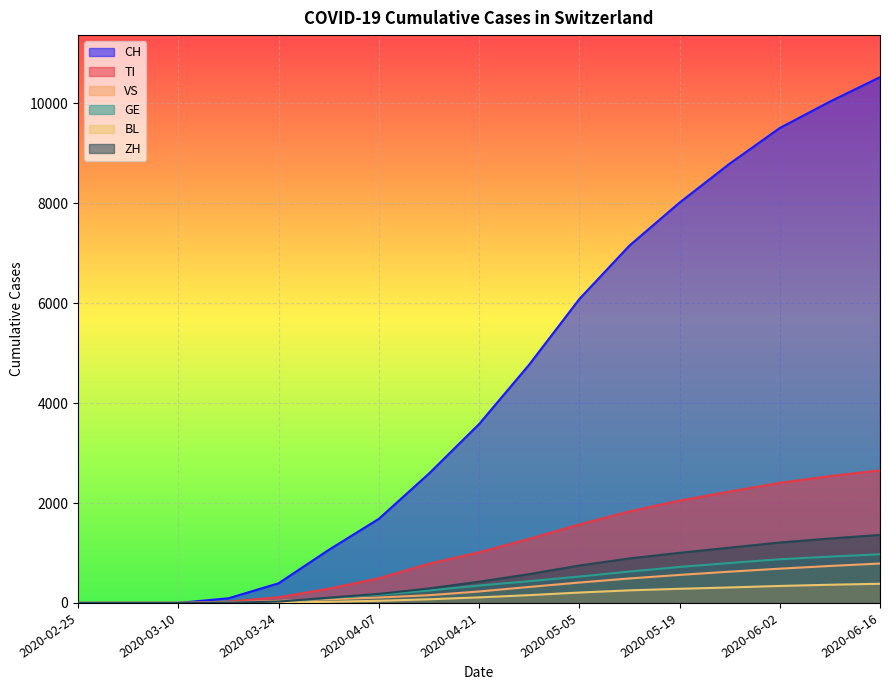

How many values in the VS series exceed 229?

8